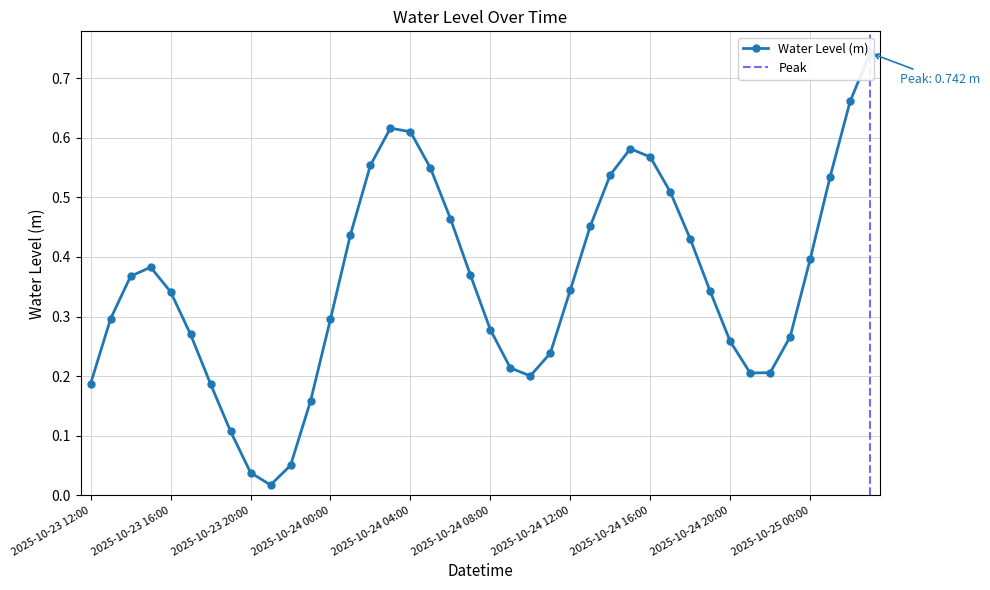

Which has a higher value, 2025-10-25 02:00 or 2025-10-24 15:00?

2025-10-25 02:00